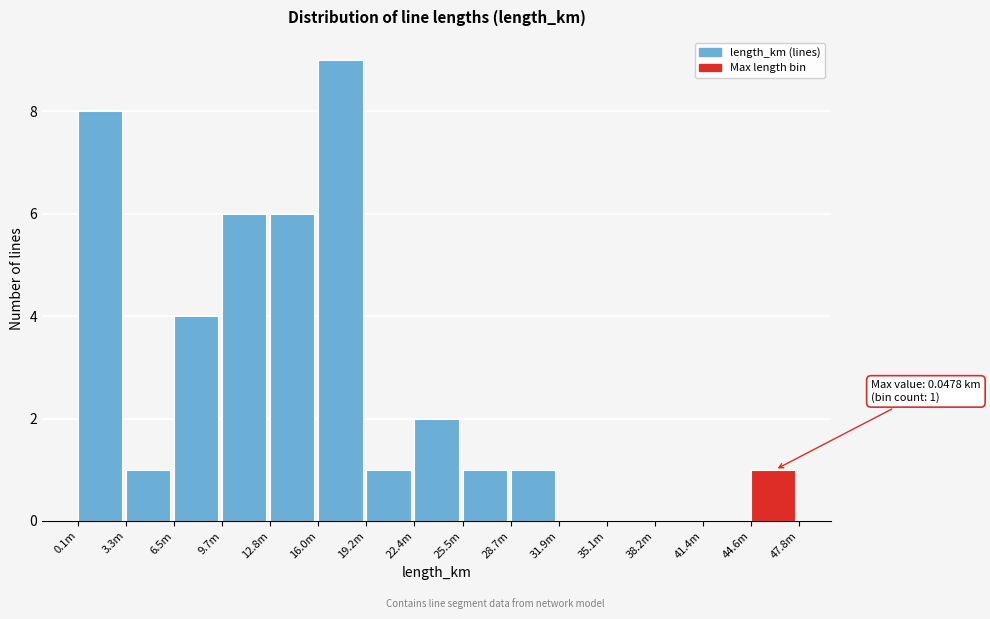

Reading left to right, list all the values displayed in this chart.

0.1m=8	3.3m=1	6.5m=4	9.7m=6	12.8m=6	16.0m=9	19.2m=1	22.4m=2	25.5m=1	28.7m=1	31.9m=0	35.1m=0	38.2m=0	41.4m=0	44.6m=1